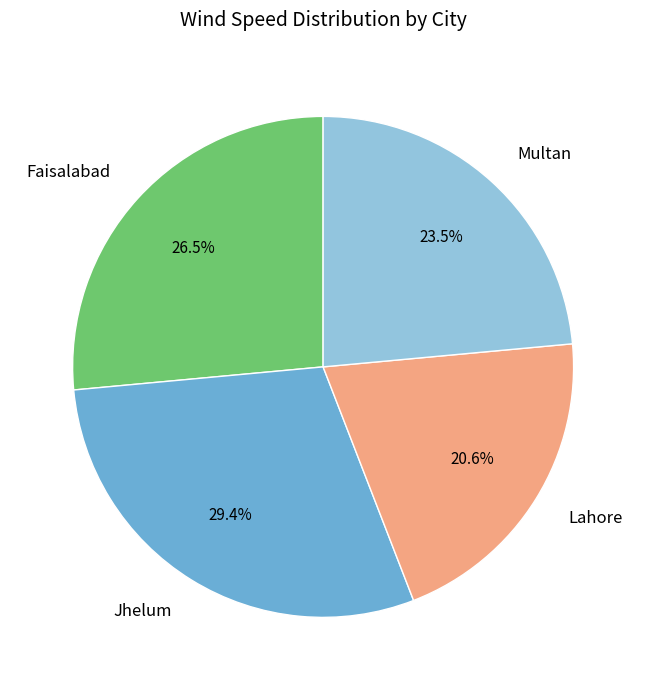

Which slice is the largest?

Jhelum